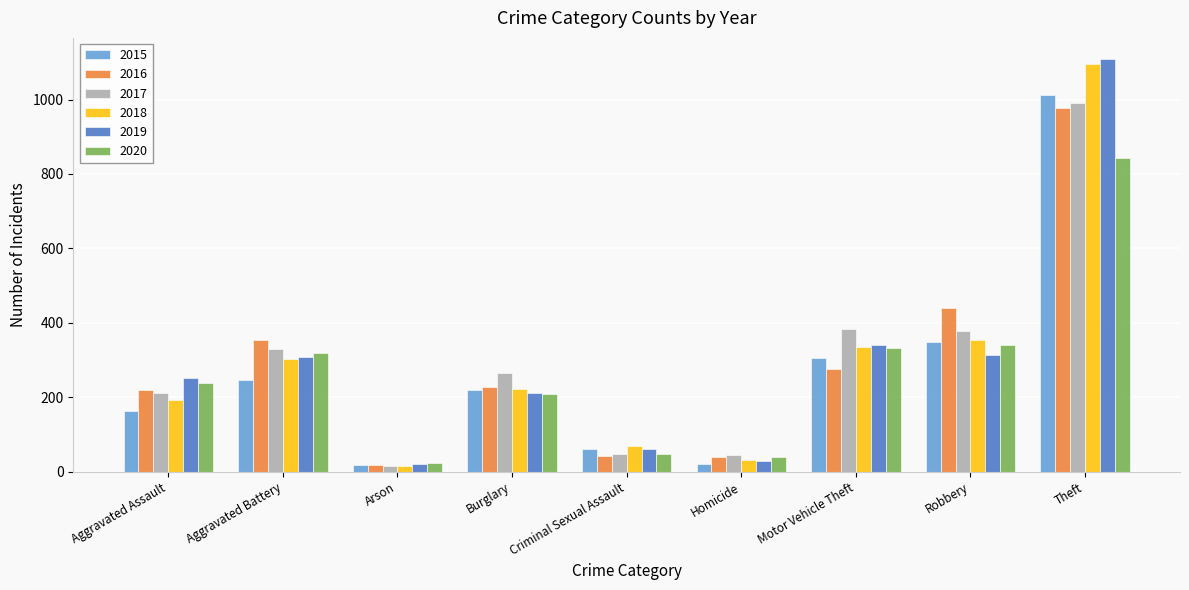

What are all the series names shown in the legend?

2015, 2016, 2017, 2018, 2019, 2020